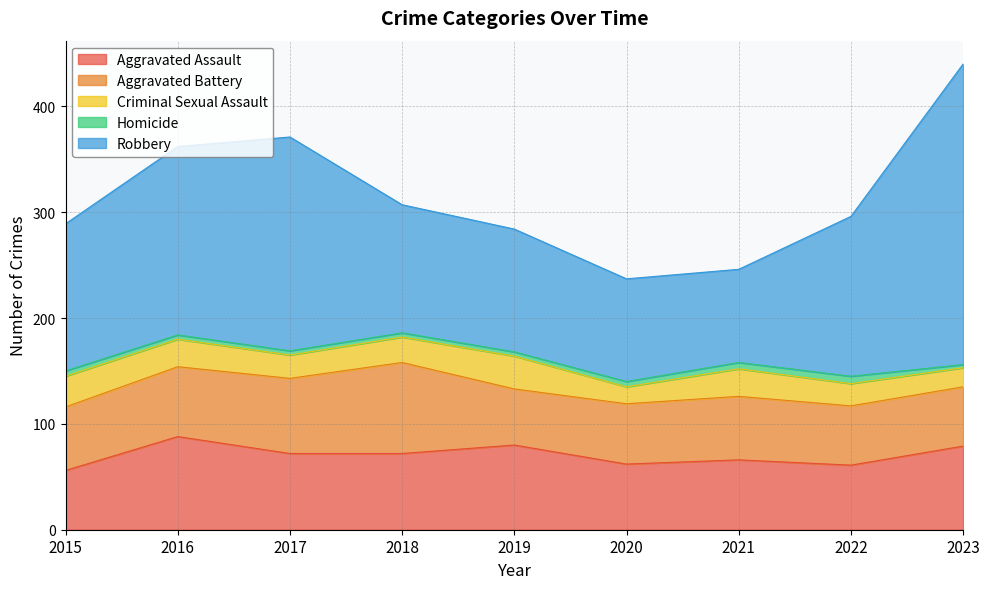

What are all the series names shown in the legend?

Aggravated Assault, Aggravated Battery, Criminal Sexual Assault, Homicide, Robbery